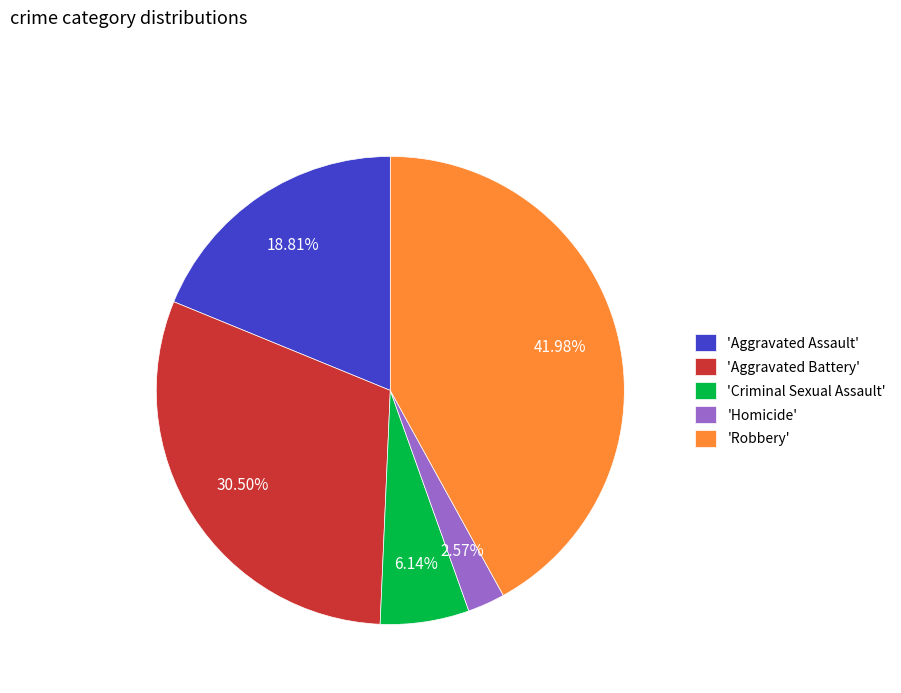

Is the sum of 'Aggravated Assault' and 'Aggravated Battery' greater than half?

No